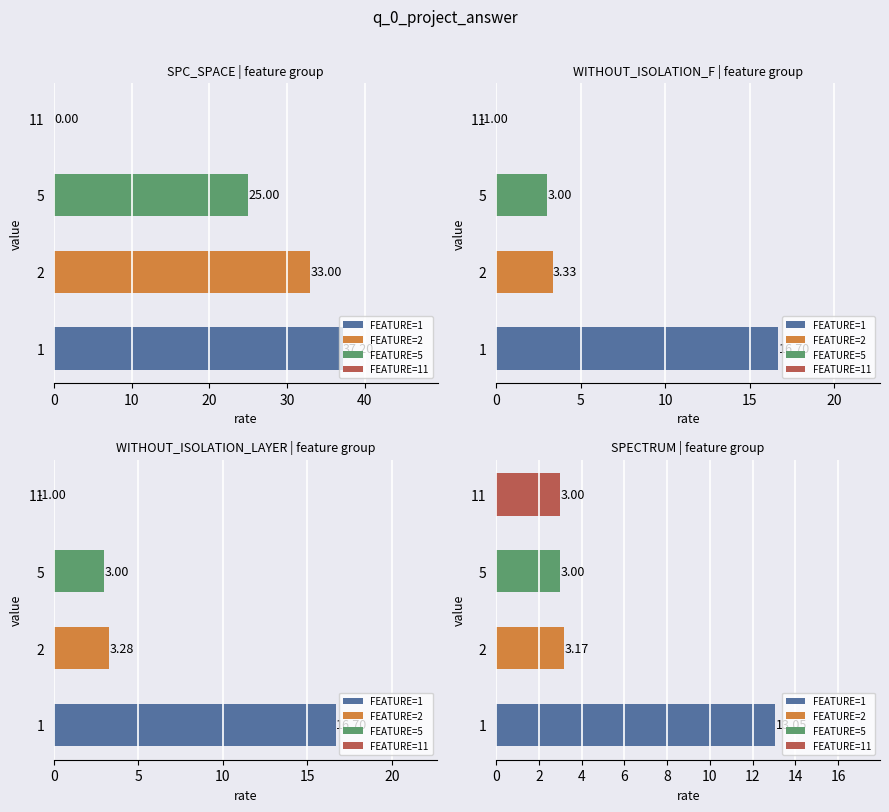

Reading left to right, list all the values displayed in this chart.

SPC_SPACE: 37.2	33.0	25.0	0.0
WITHOUT_ISOLATION_F: 16.7	3.3	3.0	-1.0
WITHOUT_ISOLATION_LAYER: 16.7	3.3	3.0	-1.0
SPECTRUM: 13.1	3.2	3.0	3.0